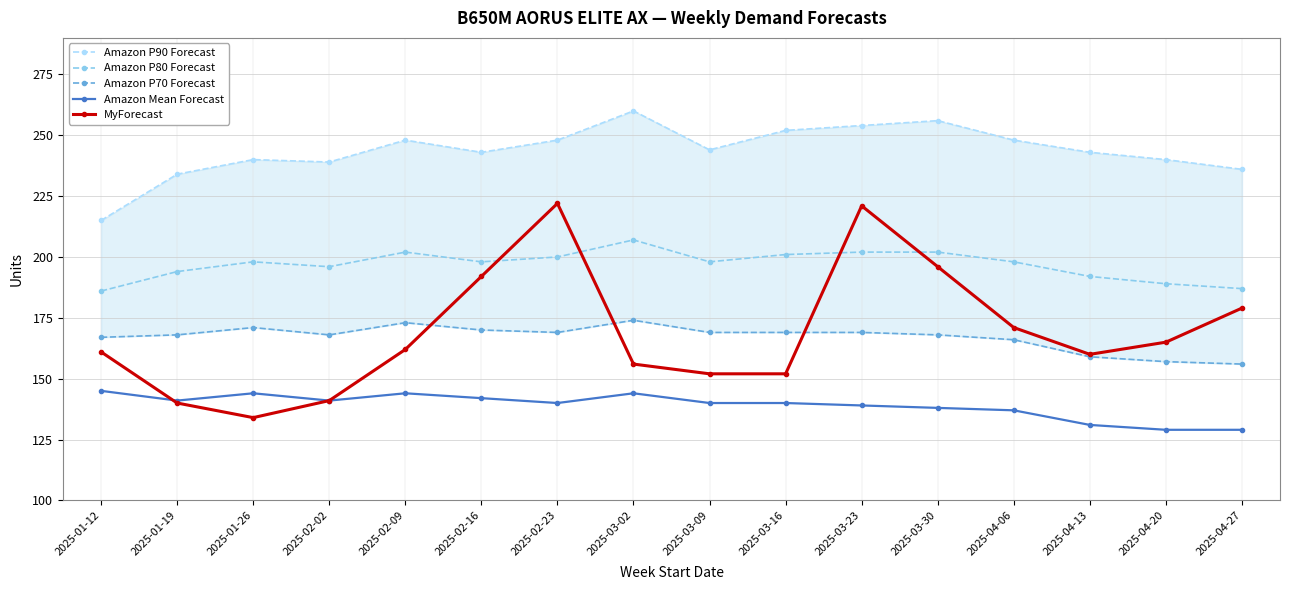

Reading left to right, extract all data points from this chart.

Amazon P90 Forecast: 215	234	240	239	248	243	248	260	244	252	254	256	248	243	240	236
Amazon P80 Forecast: 186	194	198	196	202	198	200	207	198	201	202	202	198	192	189	187
Amazon P70 Forecast: 167	168	171	168	173	170	169	174	169	169	169	168	166	159	157	156
Amazon Mean Forecast: 145	141	144	141	144	142	140	144	140	140	139	138	137	131	129	129
MyForecast: 161	140	134	141	162	192	222	156	152	152	221	196	171	160	165	179